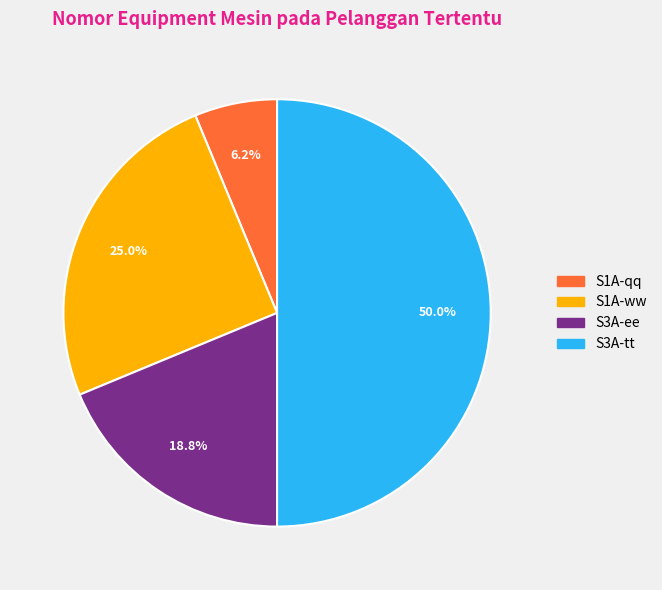

What portion of the pie excludes S3A-tt?

50.0%